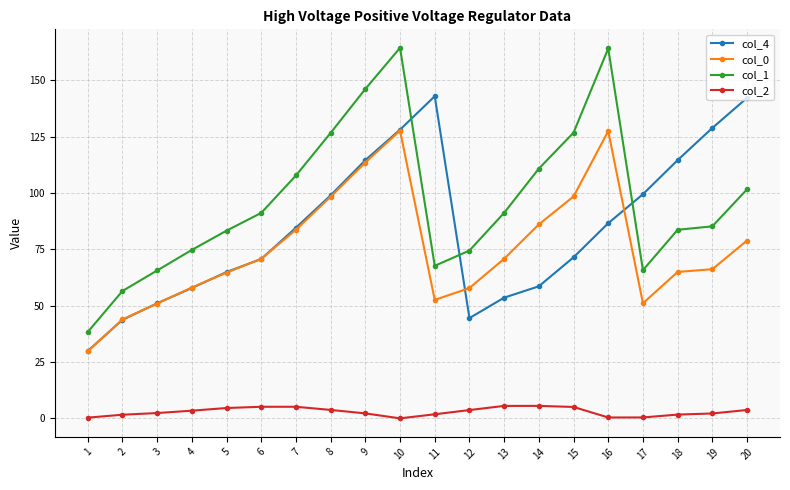

Is the value of col_4 at 8 greater than the value of col_1 at 17?

Yes